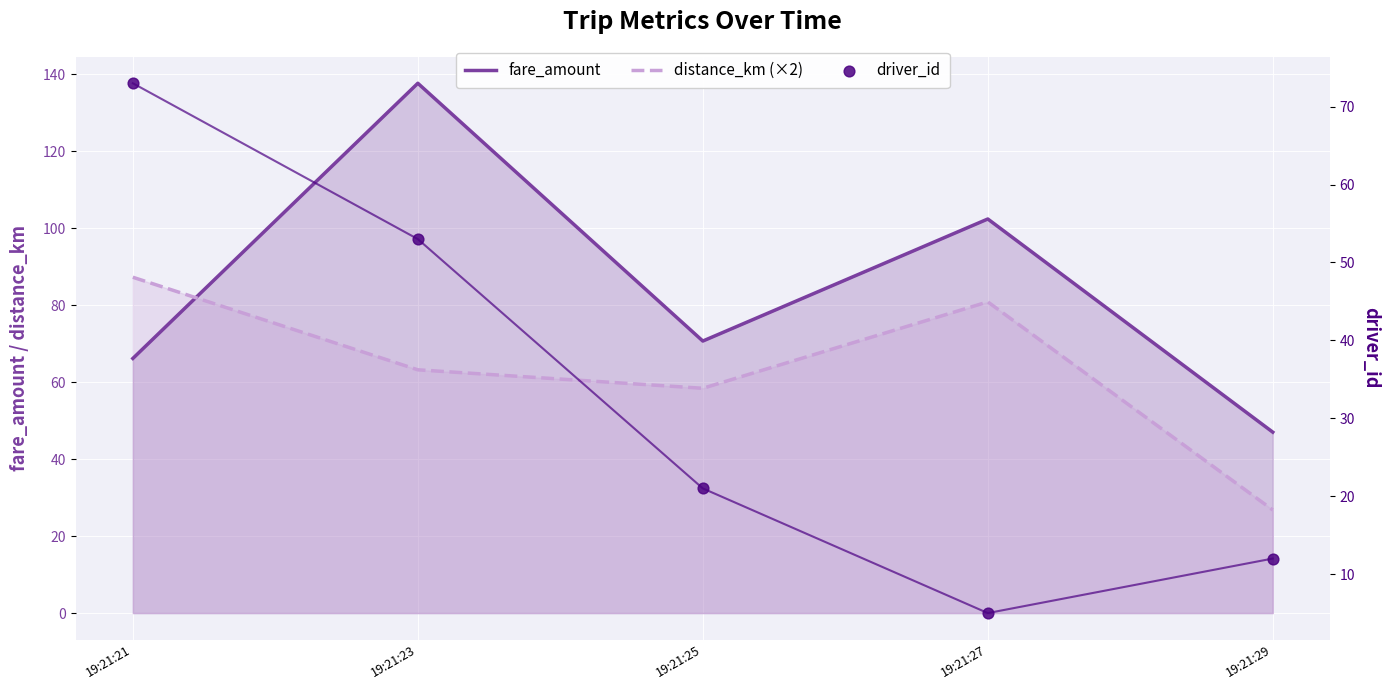

Which series has the largest total across all categories?

fare_amount